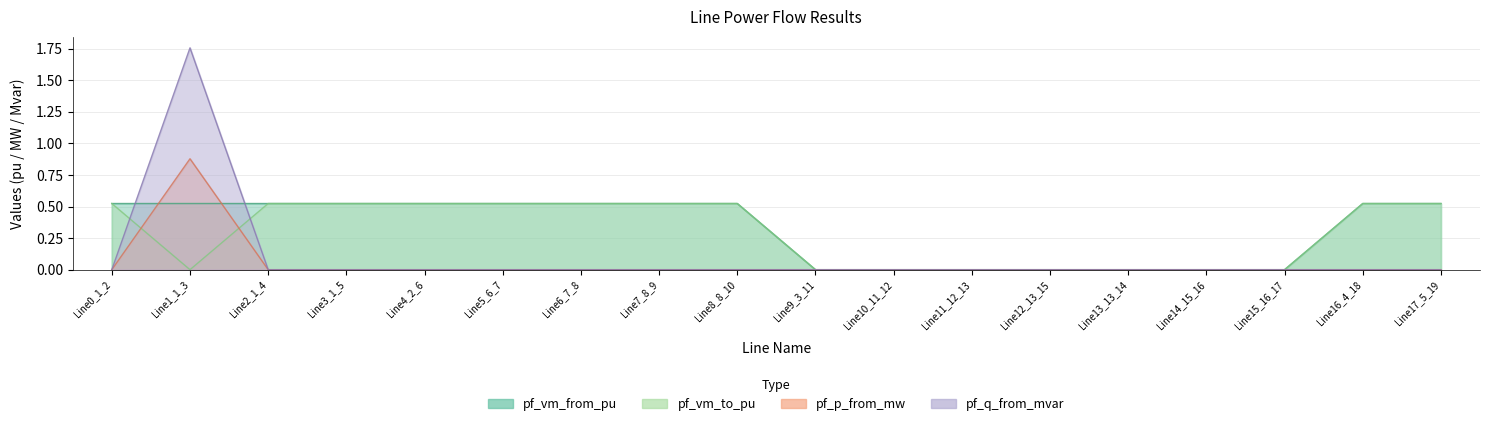

Rank the categories by pf_q_from_mvar value from highest to lowest.

Line1_1_3, Line9_3_11, Line0_1_2, Line2_1_4, Line3_1_5, Line4_2_6, Line5_6_7, Line6_7_8, Line7_8_9, Line8_8_10, Line10_11_12, Line11_12_13, Line12_13_15, Line13_13_14, Line14_15_16, Line15_16_17, Line16_4_18, Line17_5_19